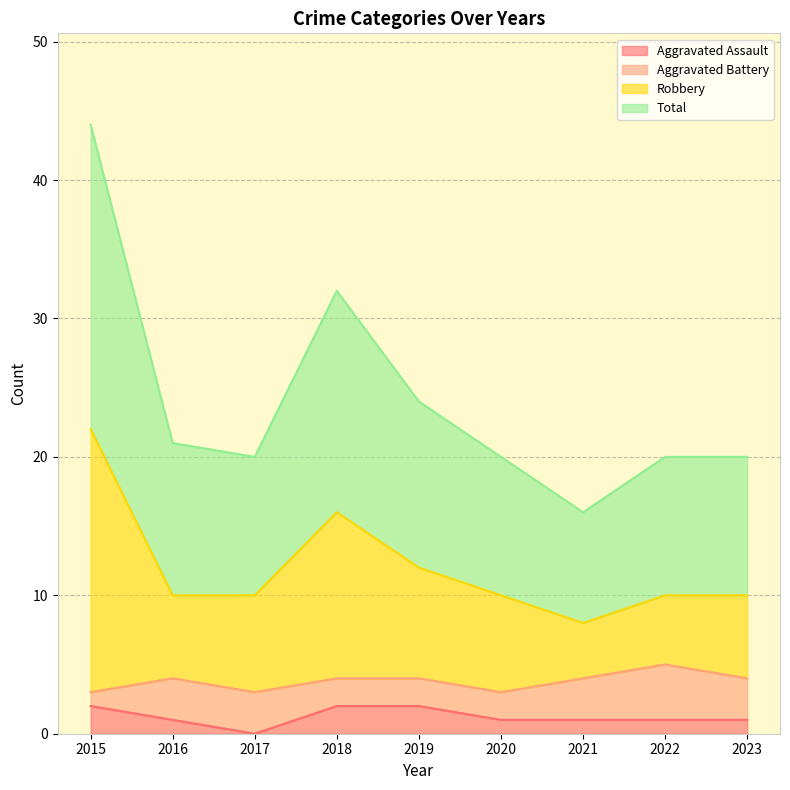

How many values in the Robbery series exceed 10?

3